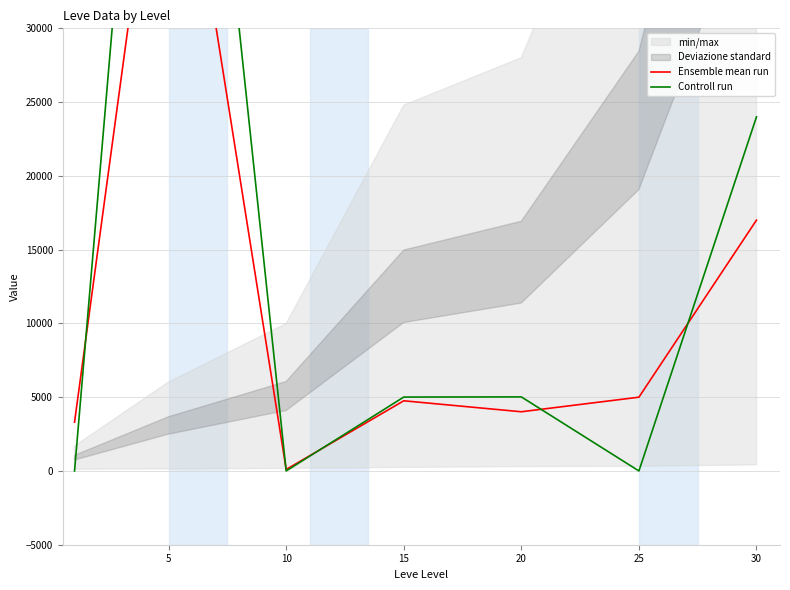

How many positive values does the Controll run series have?

4